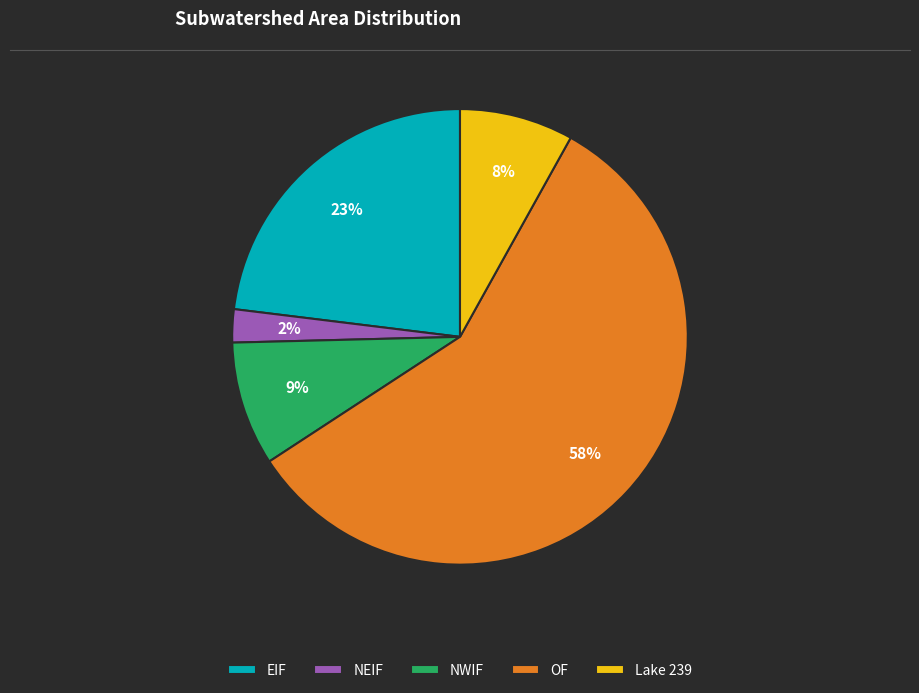

Rank the categories by value from highest to lowest.

OF, EIF, NWIF, Lake 239, NEIF